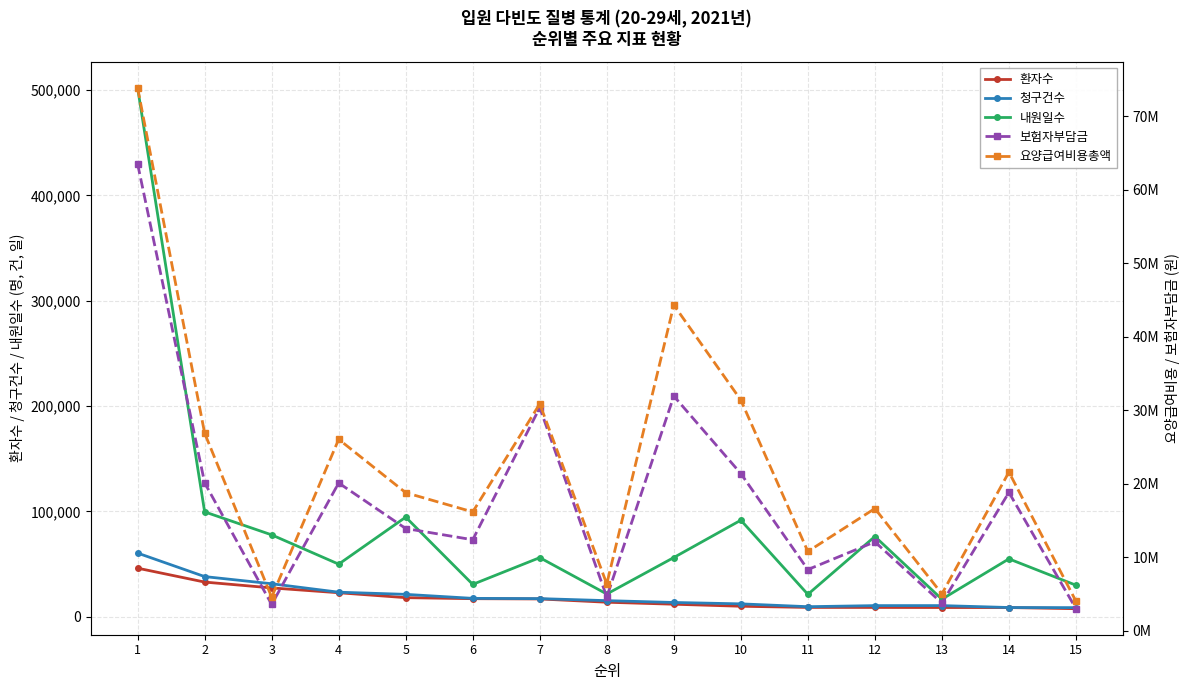

At which category is the sum across all series the highest?

1